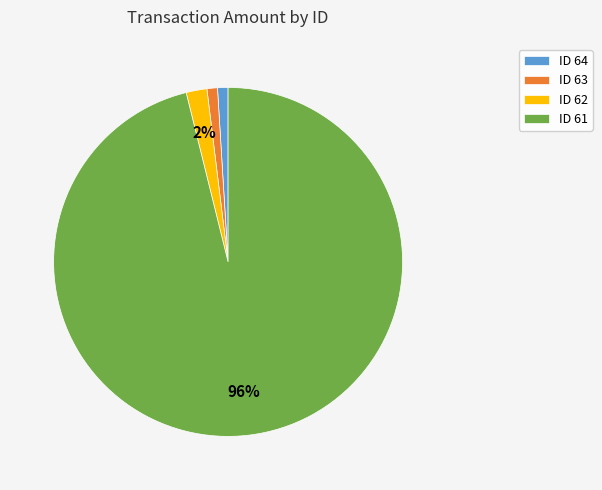

To the nearest percent, what is the average slice percentage?

25%